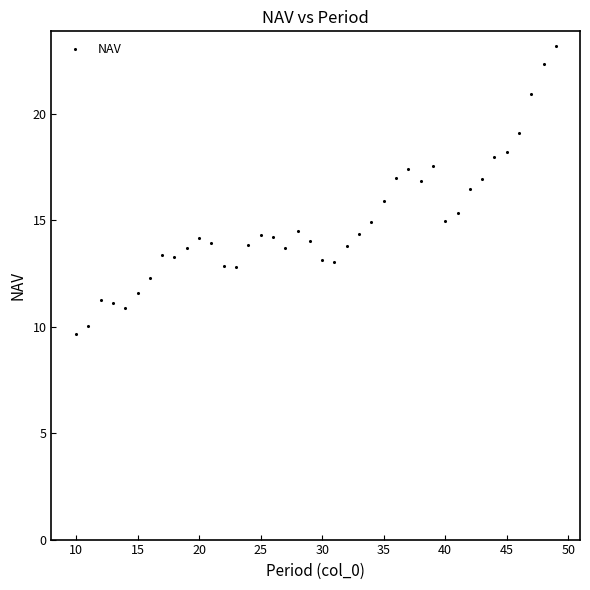

What is the range of X values (max minus min)?

39.0